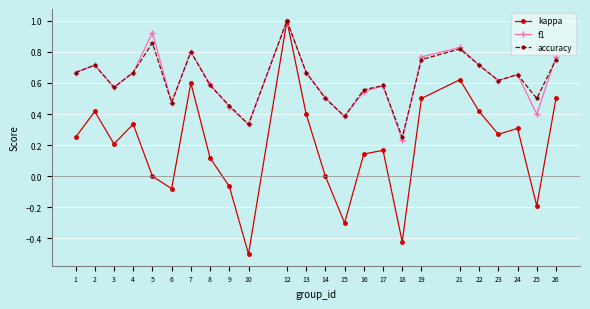

In kappa, how many points are higher than both neighbors (excluding endpoints)?

7